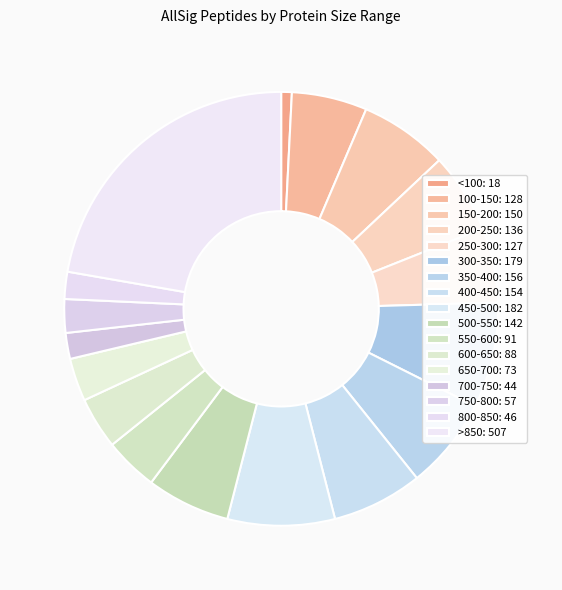

Between <100 and 500-550, which is larger?

500-550